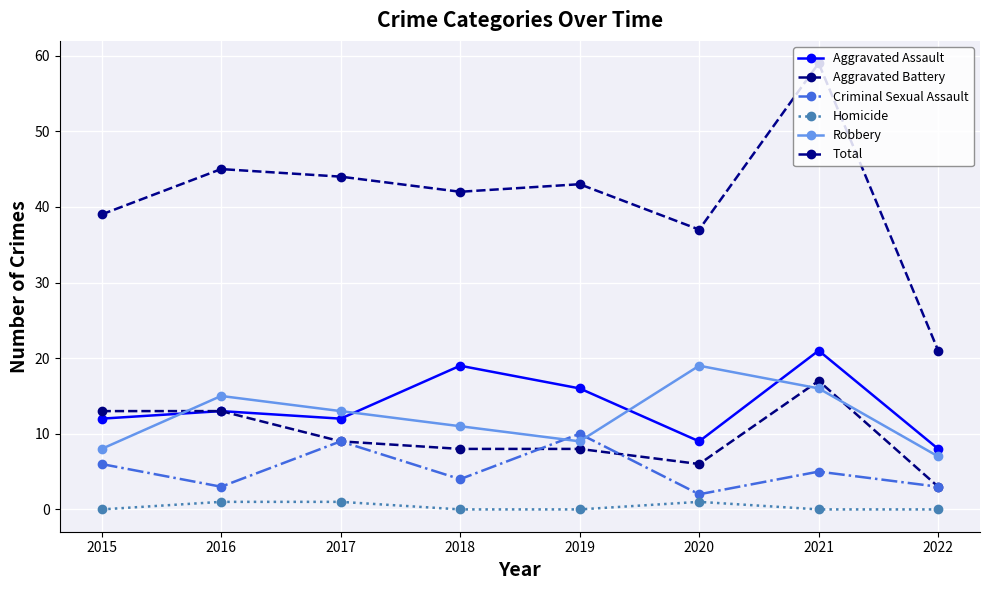

What is the difference between the Robbery values at 2015 and 2020?

11